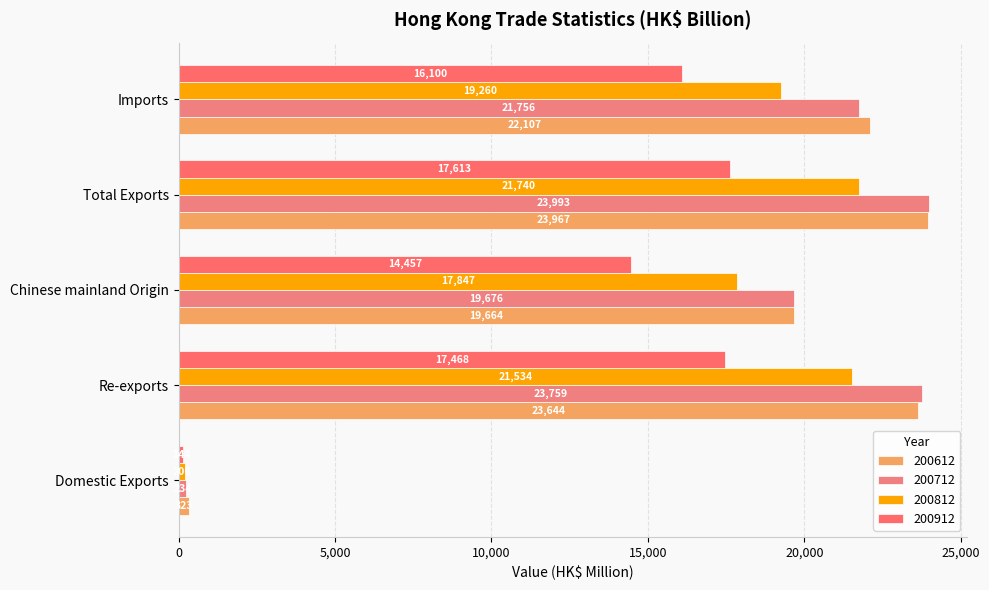

Which series changed the most between Re-exports and Total Exports?

200612